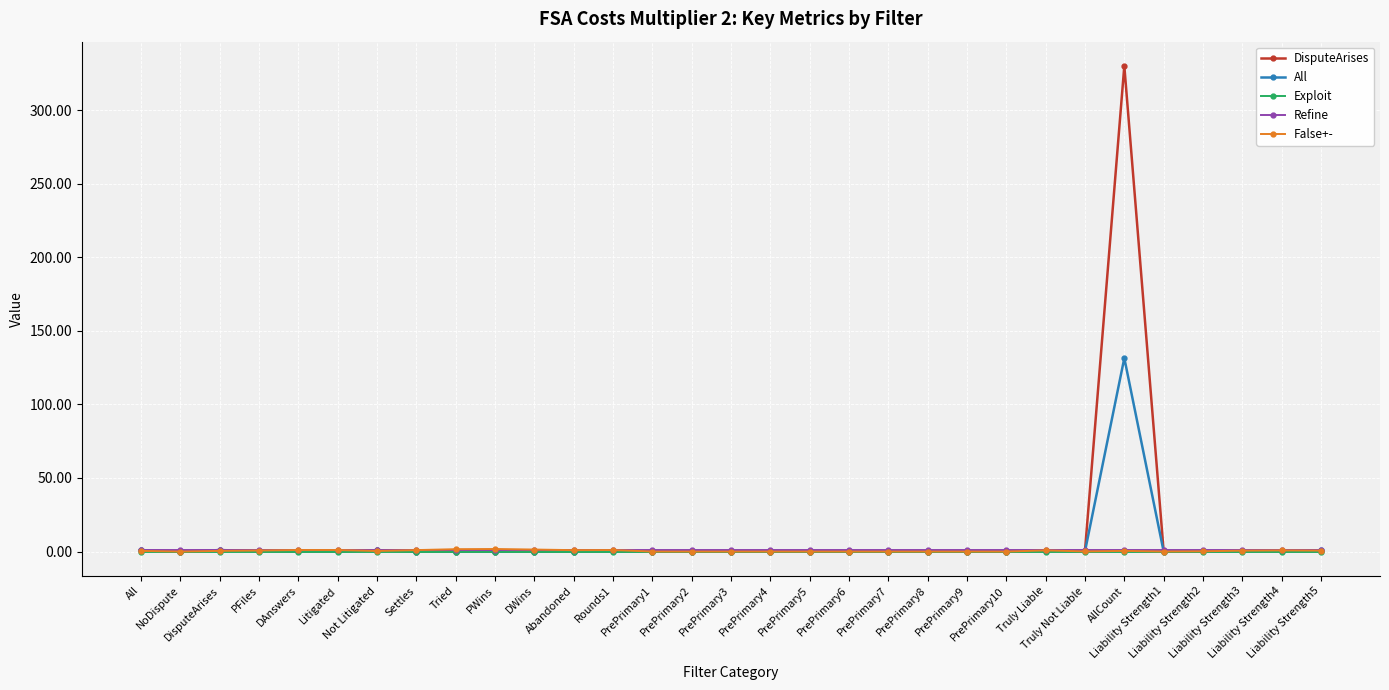

Is it true that Exploit equals 0.0 at PrePrimary5?

True